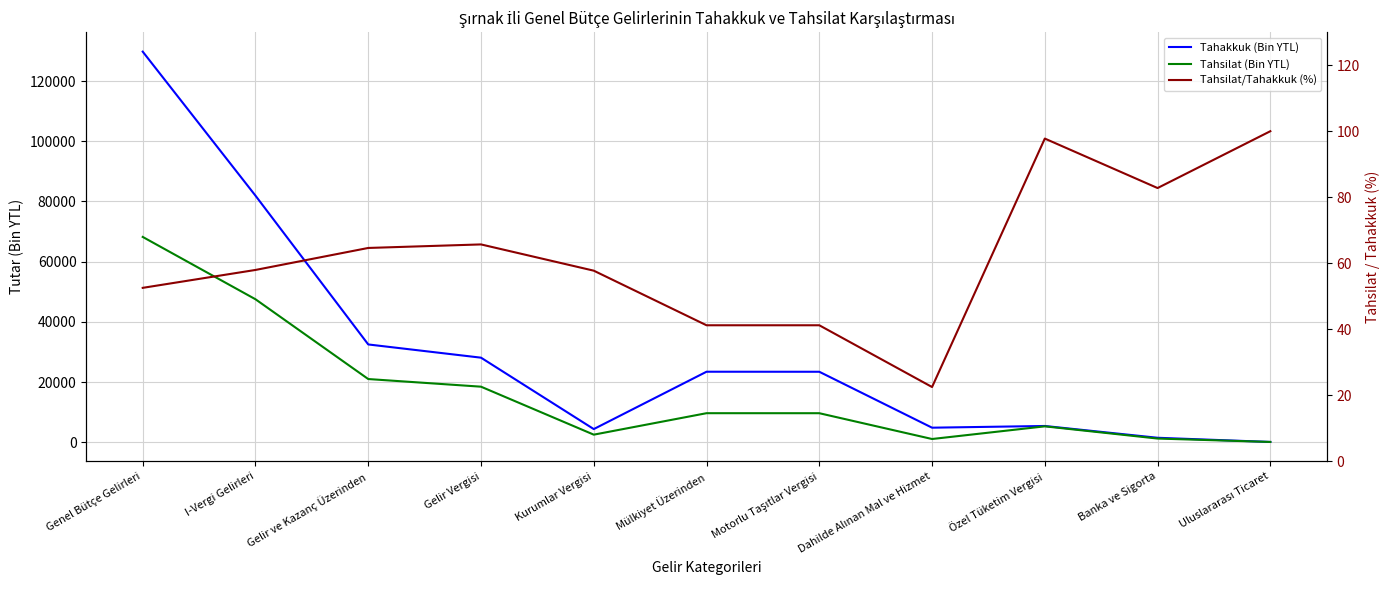

What is the average value of the Tahakkuk (Bin YTL) series?

30498.5